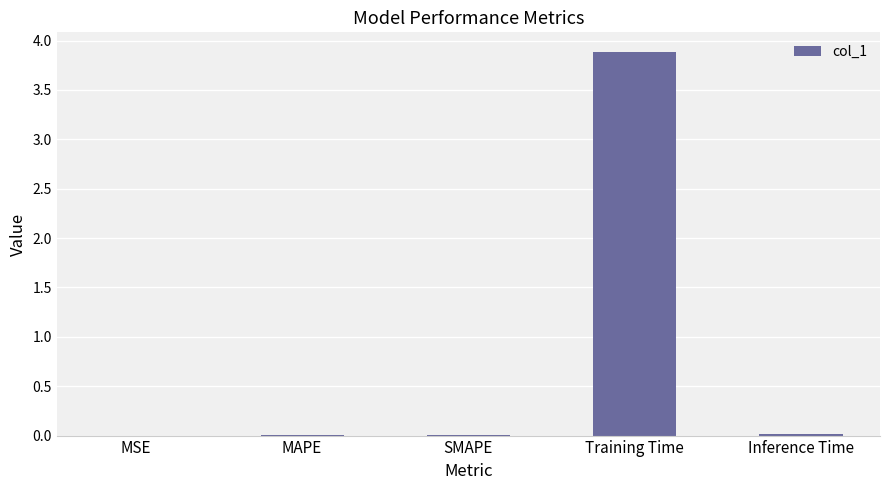

What is the maximum value shown in the chart?

3.9